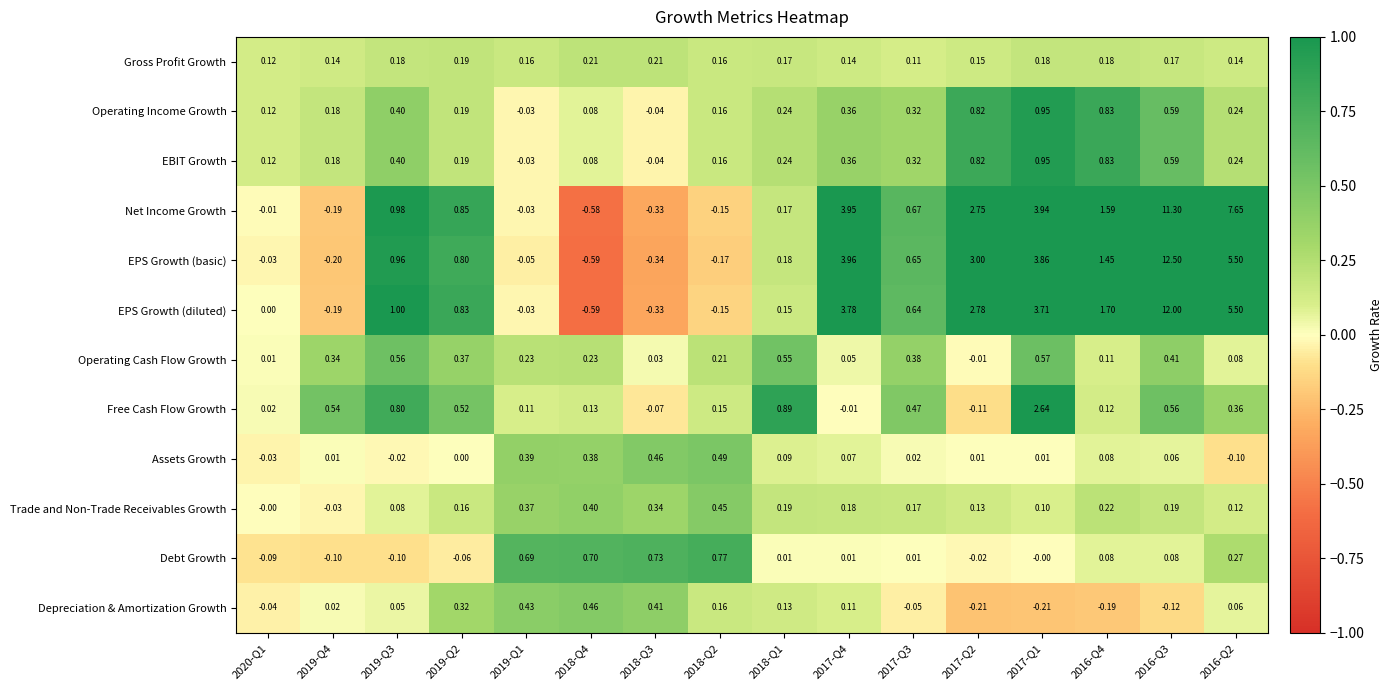

Which series has the largest range (max minus min)?

EPS Growth (basic)